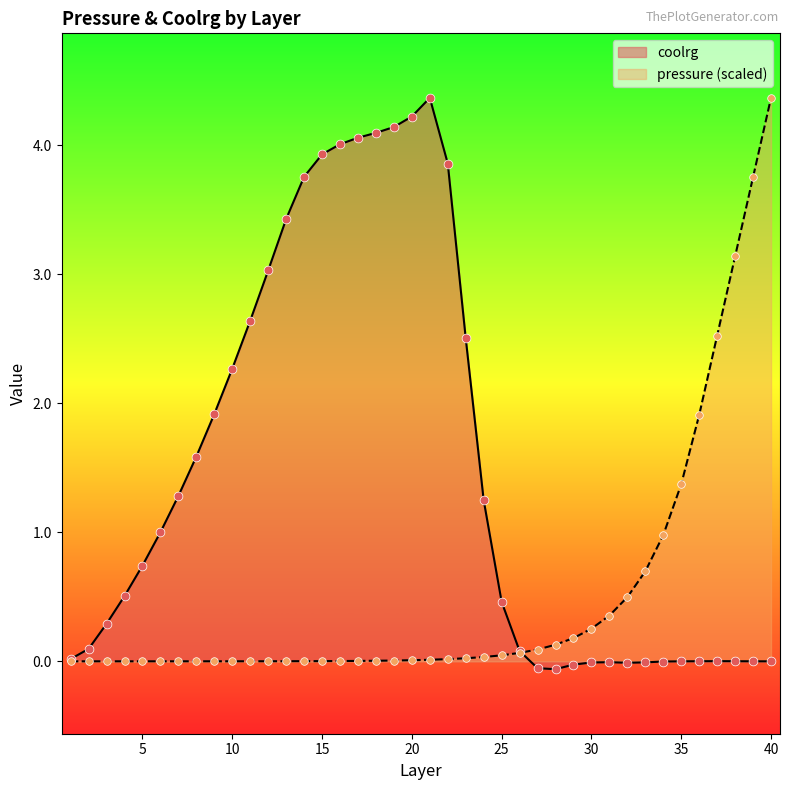

Which series has the widest spread of Y values?

coolrg